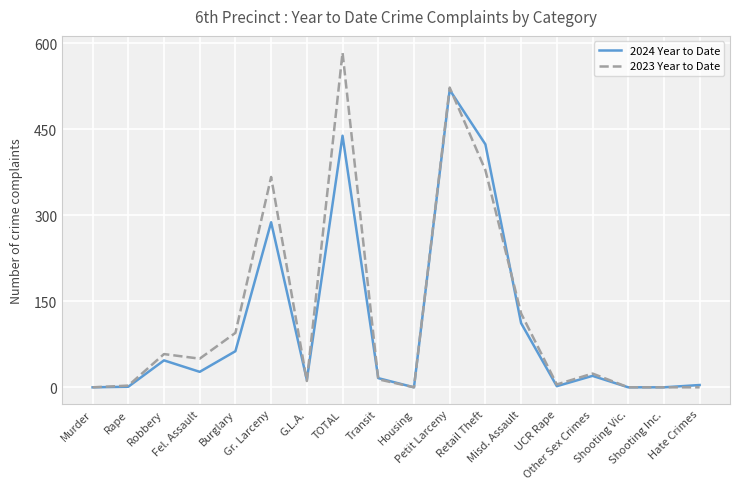

Which series has the largest range (max minus min)?

2023 Year to Date